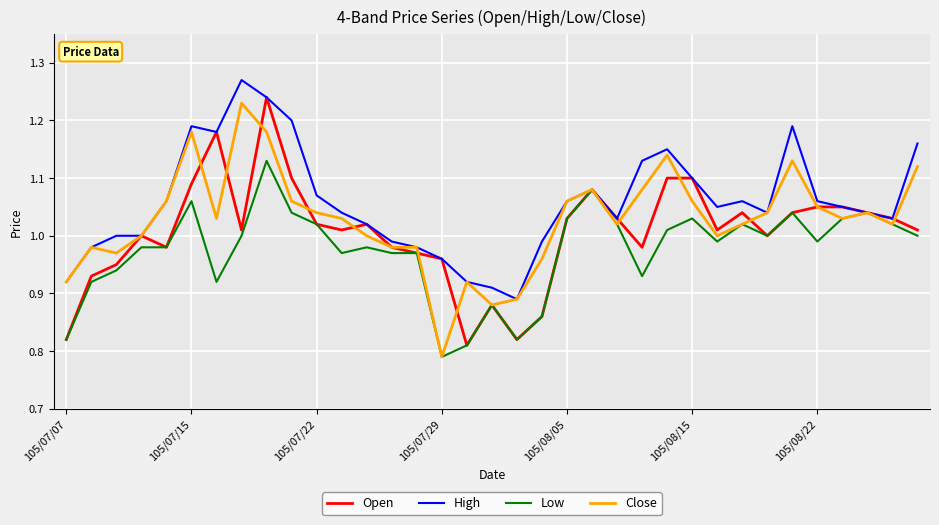

Which series has the largest total across all categories?

High